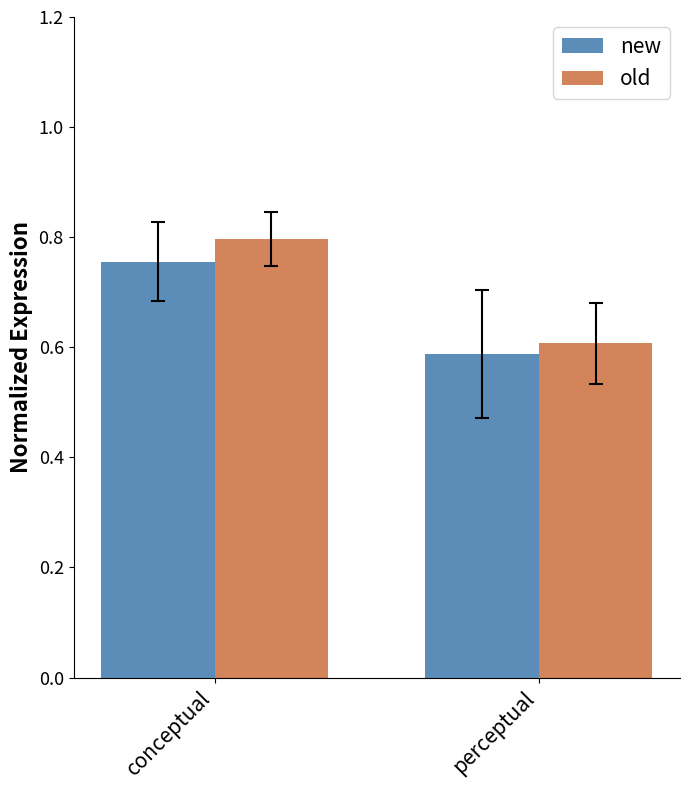

Count the old values in the range 0 to 1.

2